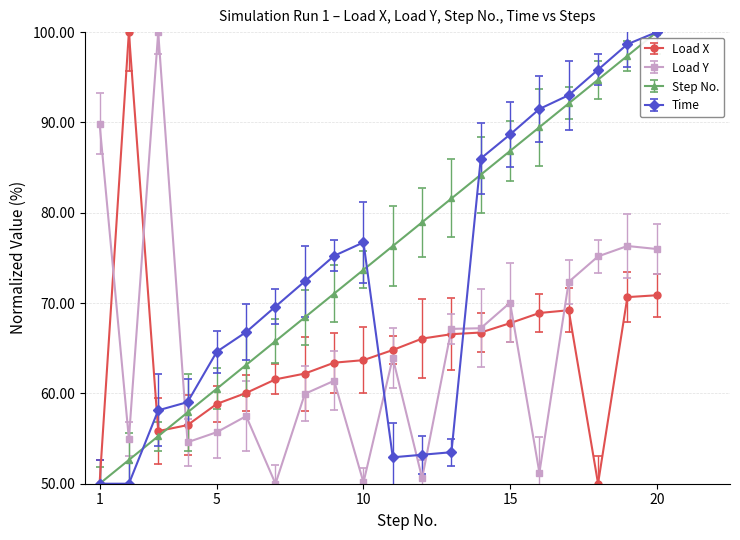

What is the average value of the Step No. series?

75.0